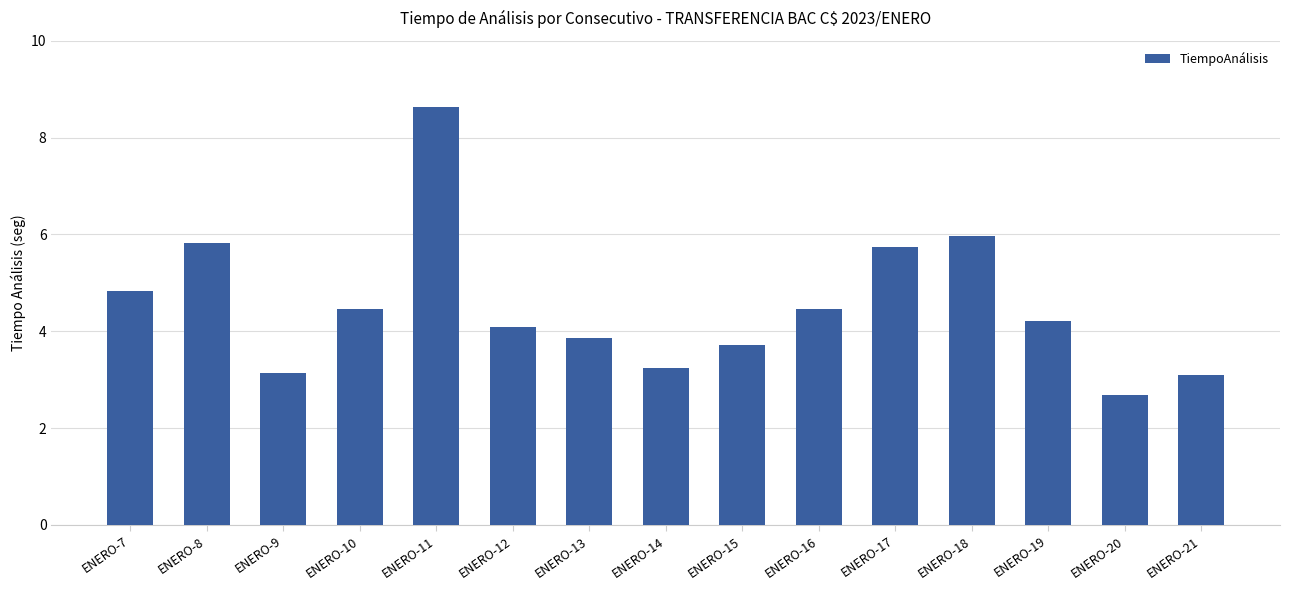

At which category does the chart reach its minimum across all series?

ENERO-20